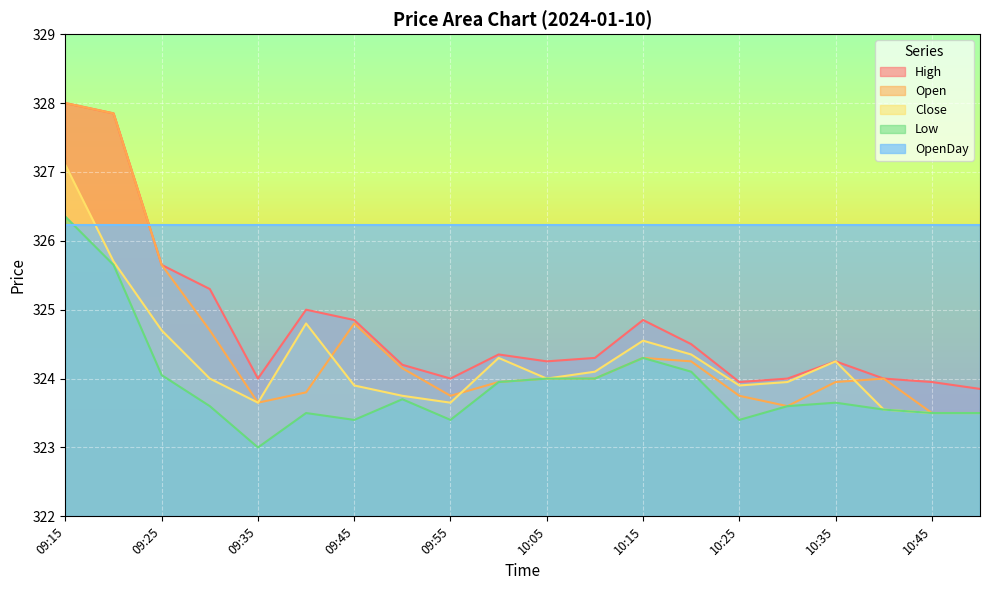

At which category does the chart reach its peak across all series?

09:15